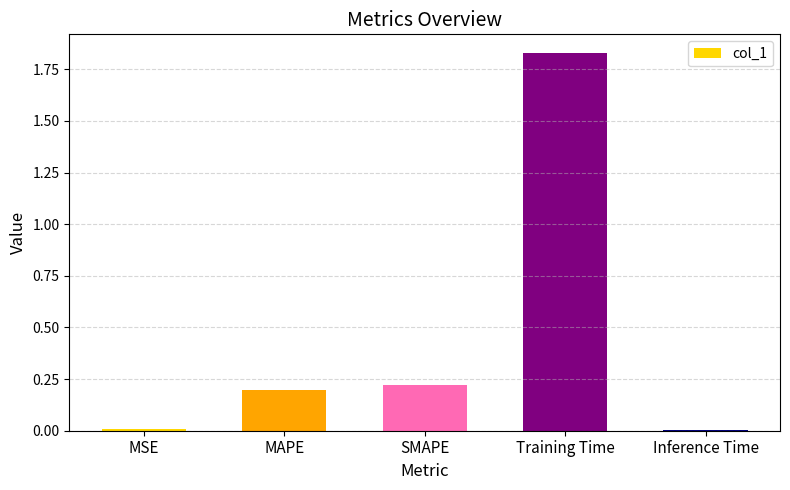

Between SMAPE and Inference Time, which is larger?

SMAPE